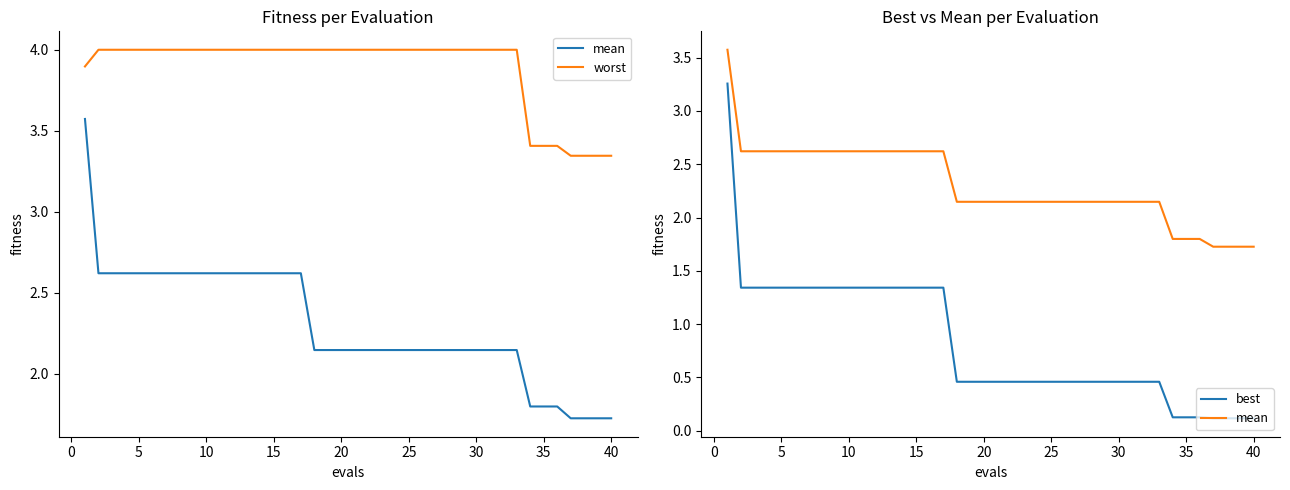

How many categories are shown in the chart?

40